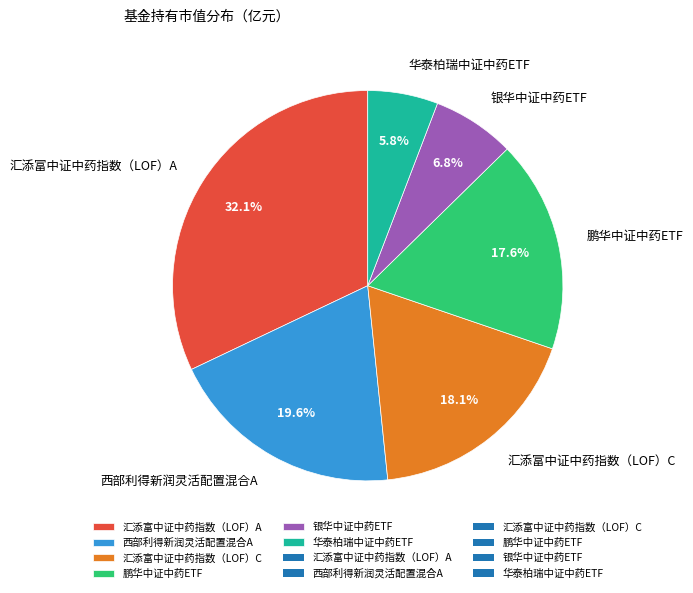

Count the number of slices in the pie.

6